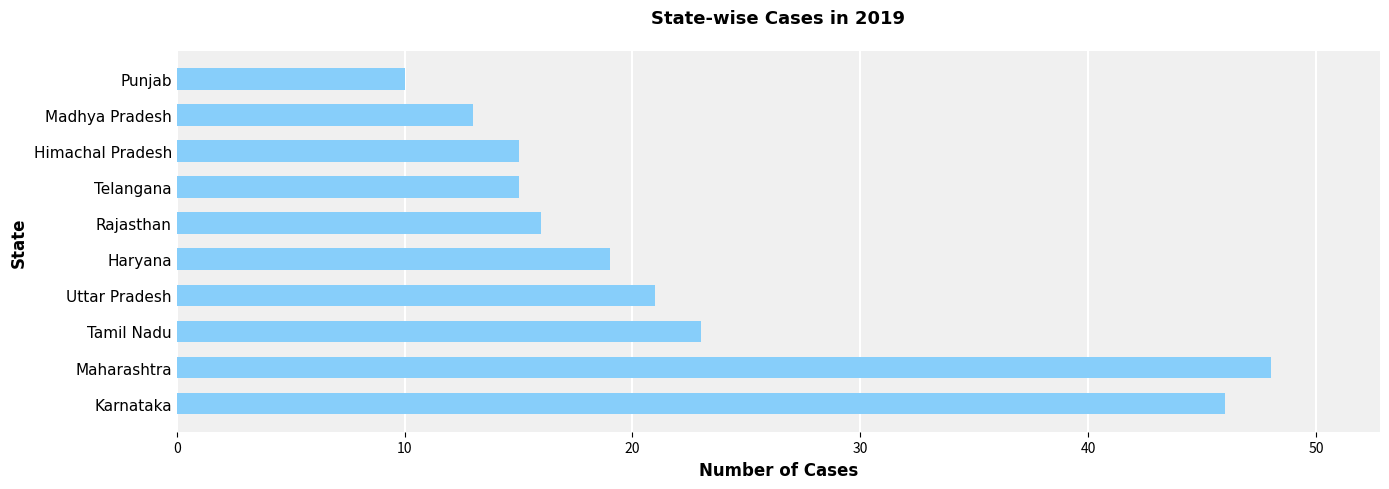

What value does the data have at Karnataka, to the nearest 5?

45